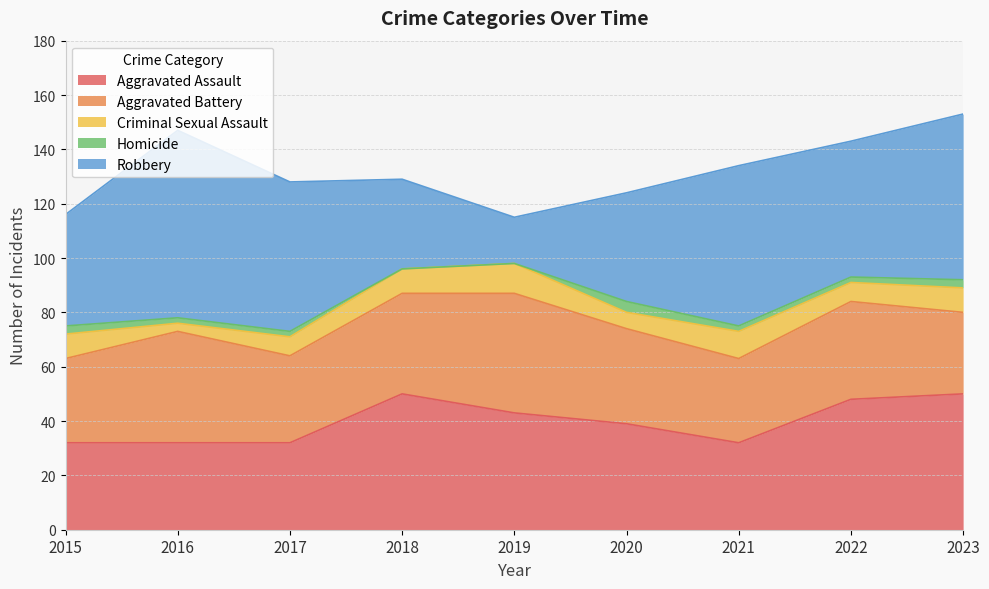

Is the value of Aggravated Assault at 2016 greater than the value of Criminal Sexual Assault at 2021?

Yes